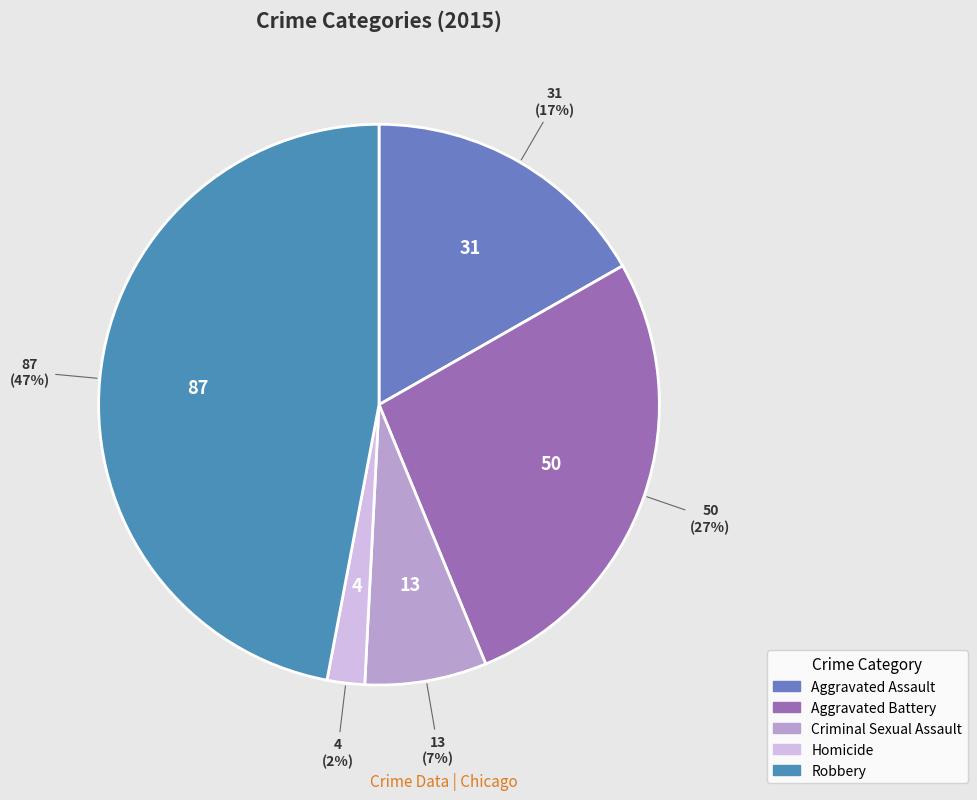

To the nearest percent, what is the difference between the Criminal Sexual Assault and Robbery slice percentages?

40%